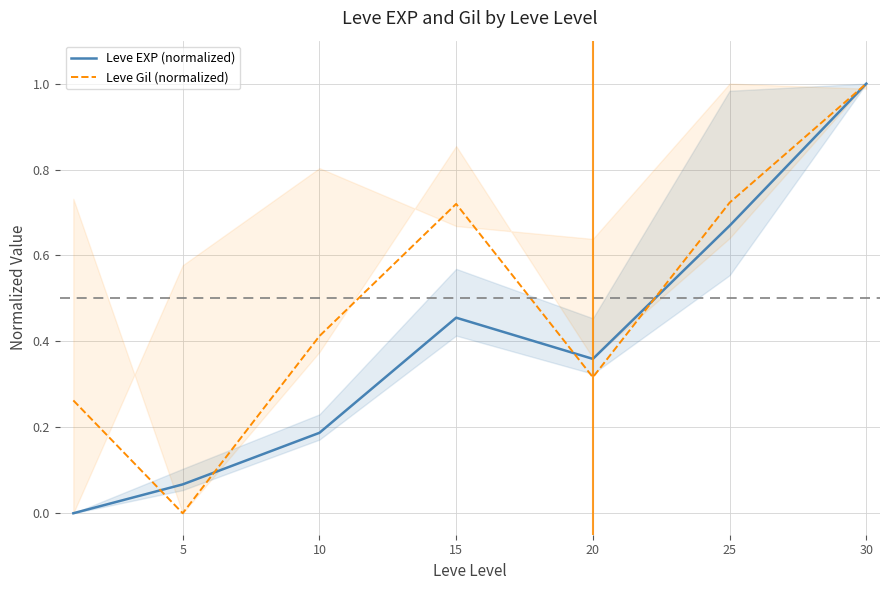

Which category has the highest value in the Leve Gil (normalized) series?

30